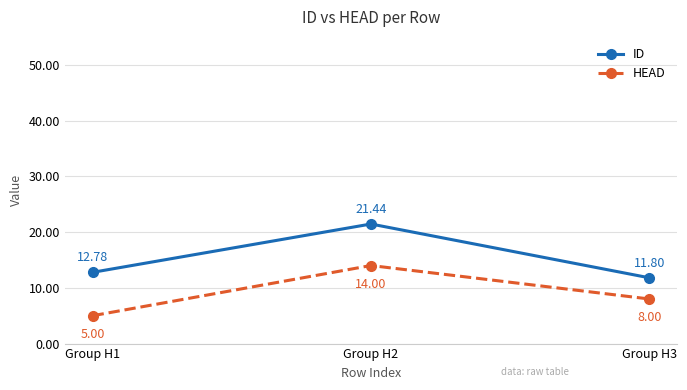

Reading right to left, list all the values displayed in this chart.

ID: 11.8	21.4	12.8
HEAD: 8.0	14.0	5.0